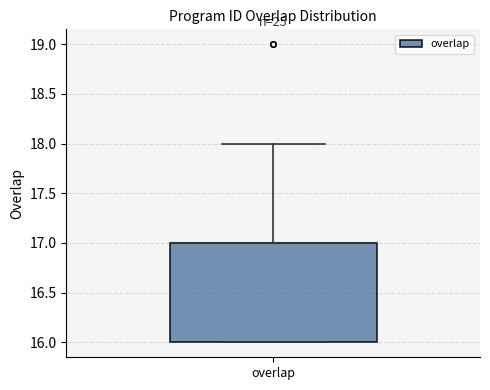

Where is the lower edge of the box for overlap on the y-axis? The values are not printed on the chart, so give them approximately, as read against the axis.

16